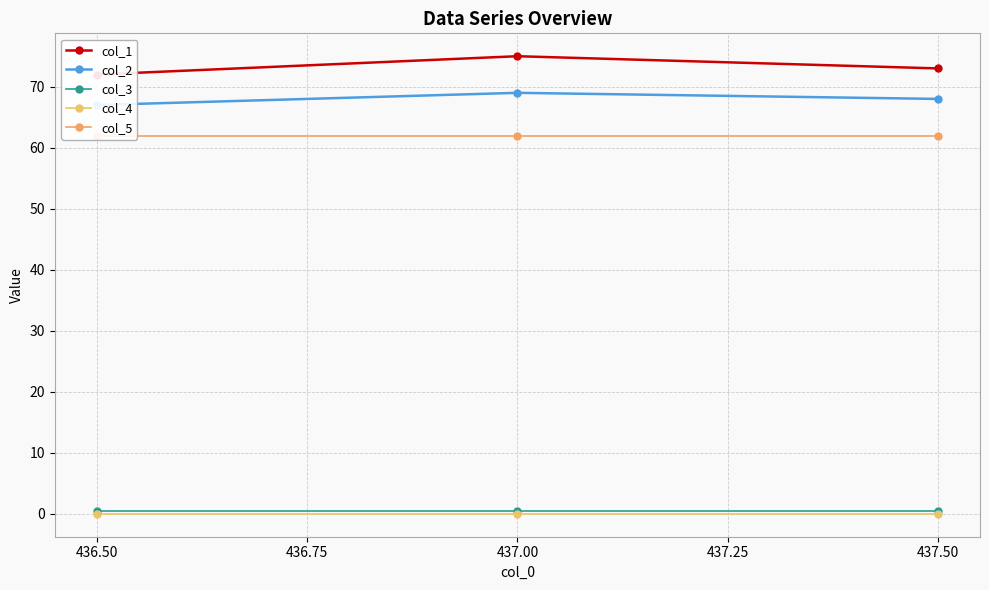

Reading left to right, transcribe all the data shown in this chart.

col_1: 72.0	75.0	73.0
col_2: 67.0	69.0	68.0
col_3: 0.5	0.5	0.5
col_4: 0.0	0.0	0.0
col_5: 62.0	62.0	62.0